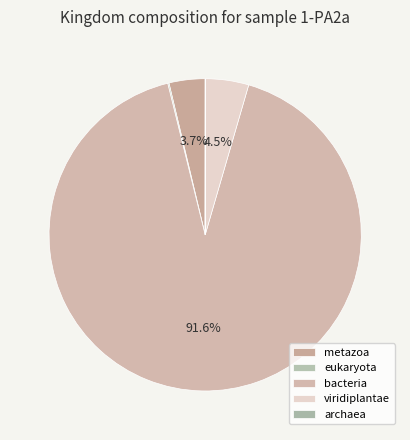

Rank the categories by value from lowest to highest.

archaea, eukaryota, metazoa, viridiplantae, bacteria